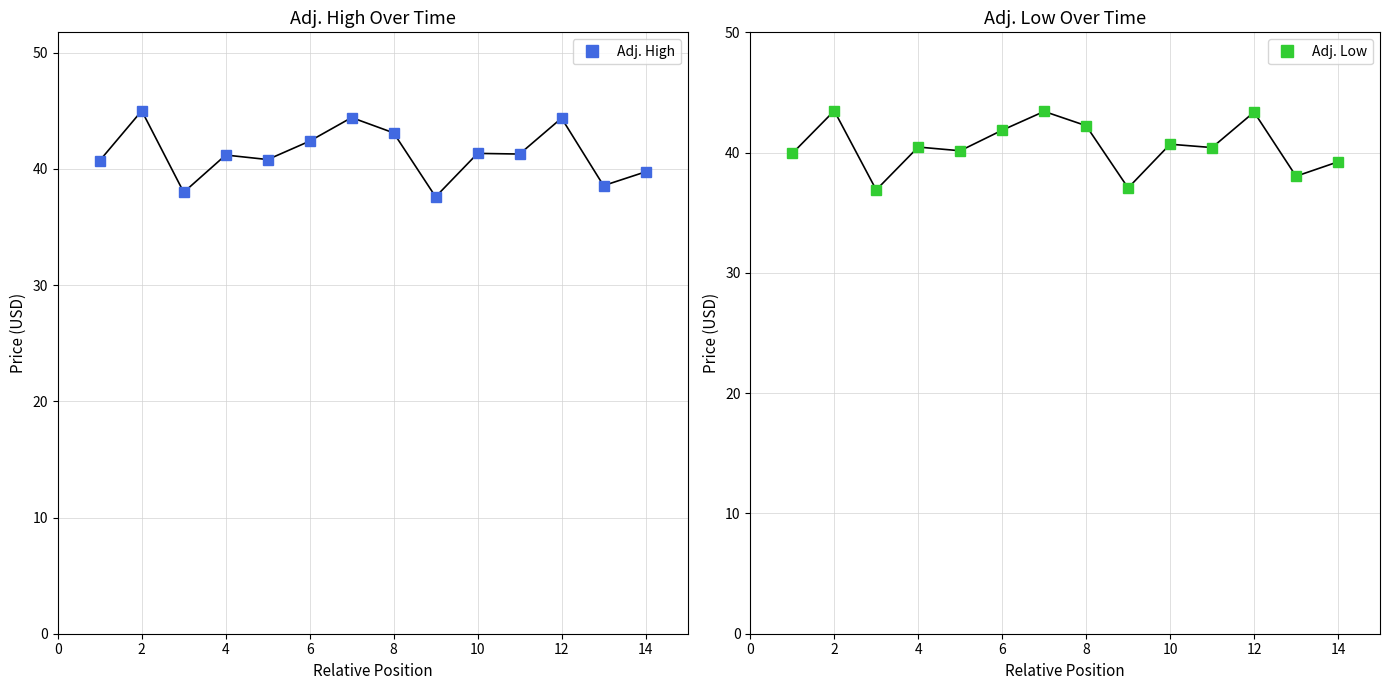

Rank the series by their average value, from highest to lowest.

Adj. High, Adj. Low